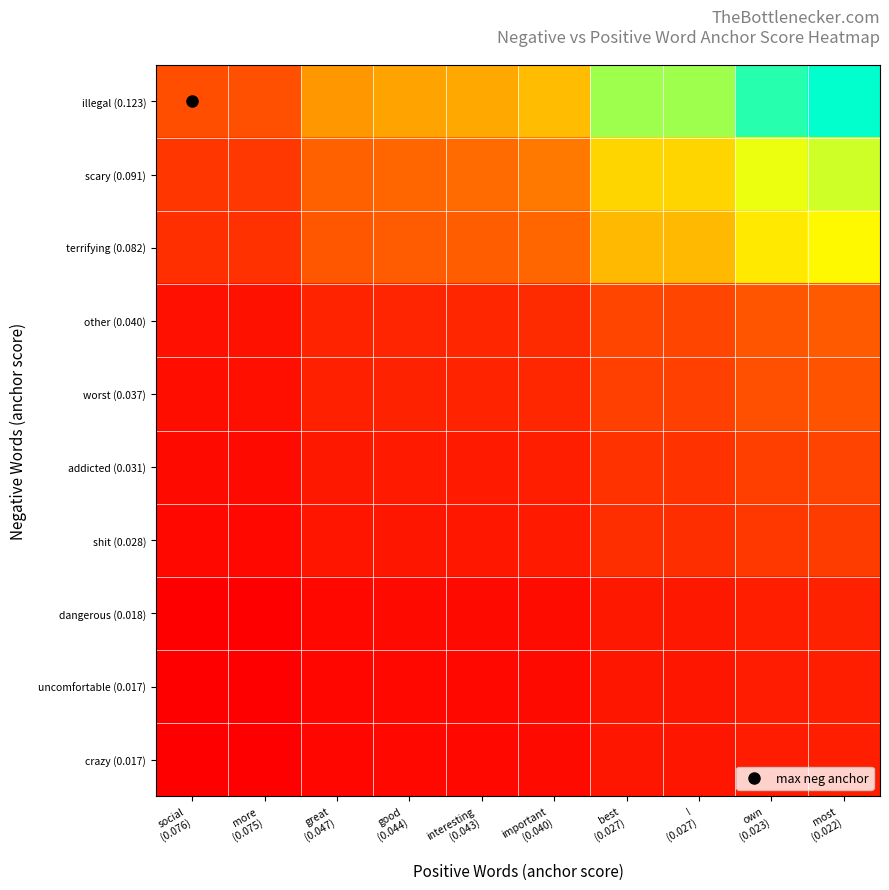

At most (0.022), list the series in order from smallest to largest.

uncomfortable (0.017), crazy (0.017), dangerous (0.018), shit (0.028), addicted (0.031), worst (0.037), other (0.040), terrifying (0.082), scary (0.091), illegal (0.123)